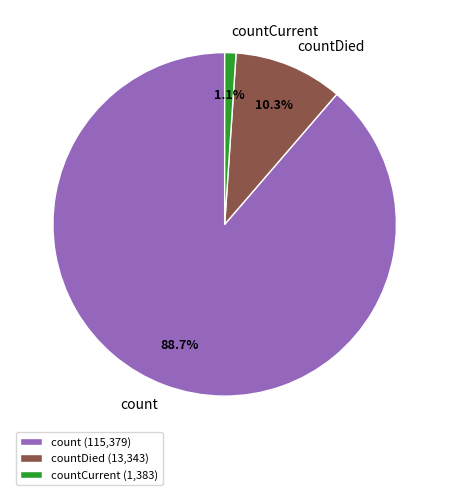

Rank the categories by value from highest to lowest.

count, countDied, countCurrent